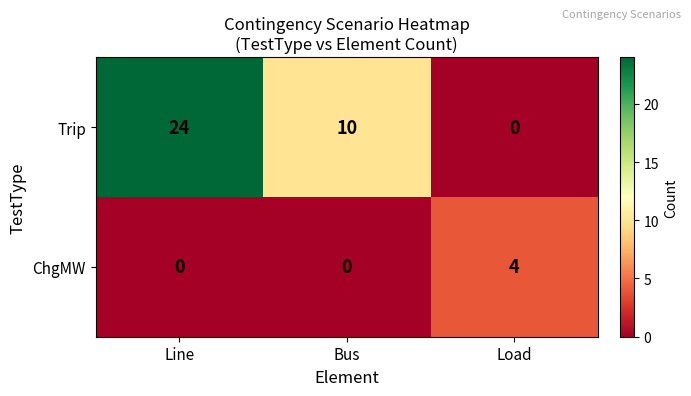

How many values in ChgMW are above zero?

1